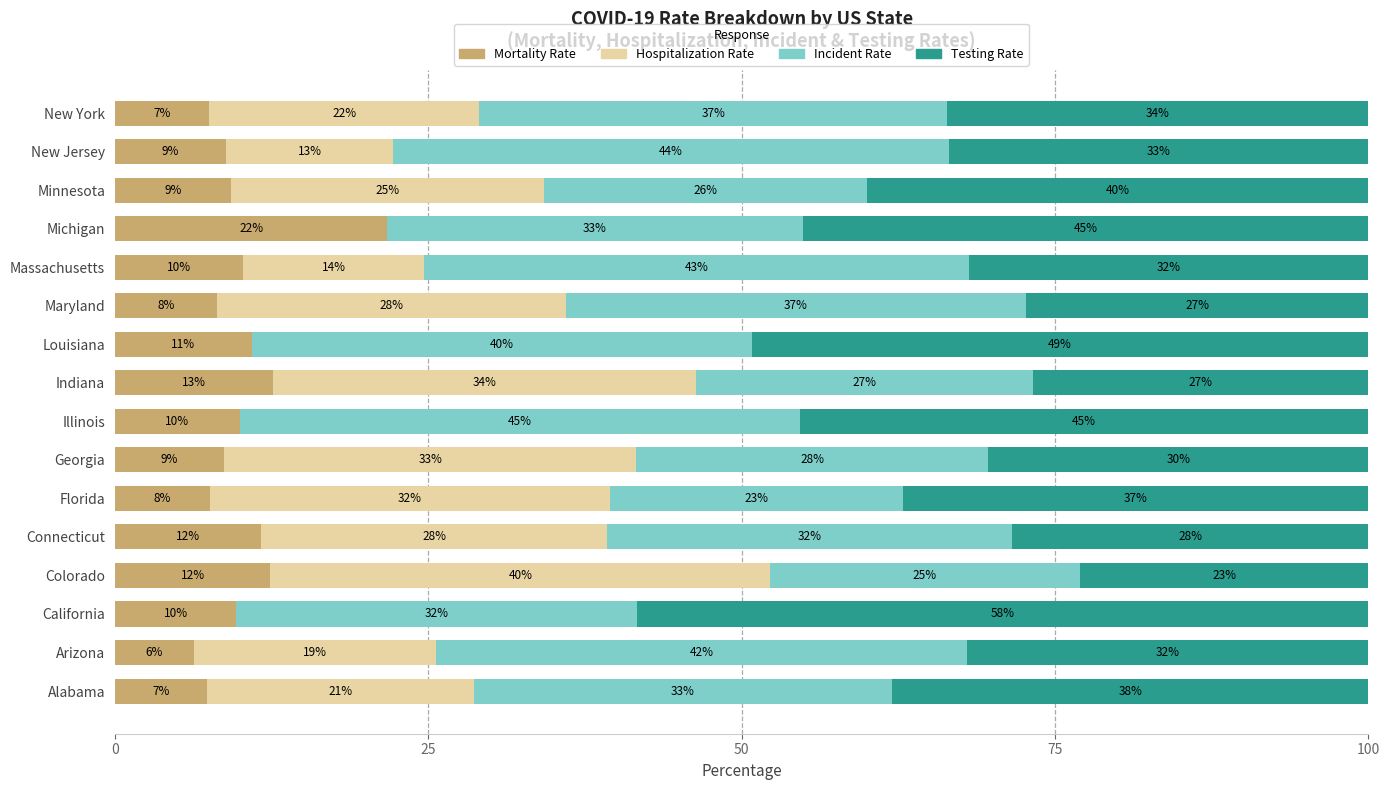

Where is Mortality Rate nearest to the value 14?

Indiana